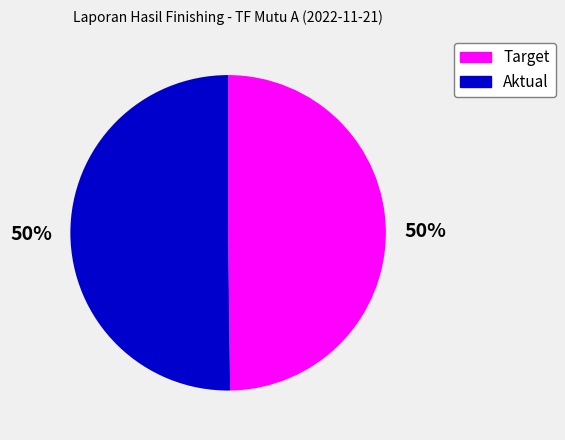

To the nearest percent, what percentage of the pie is Aktual?

50%